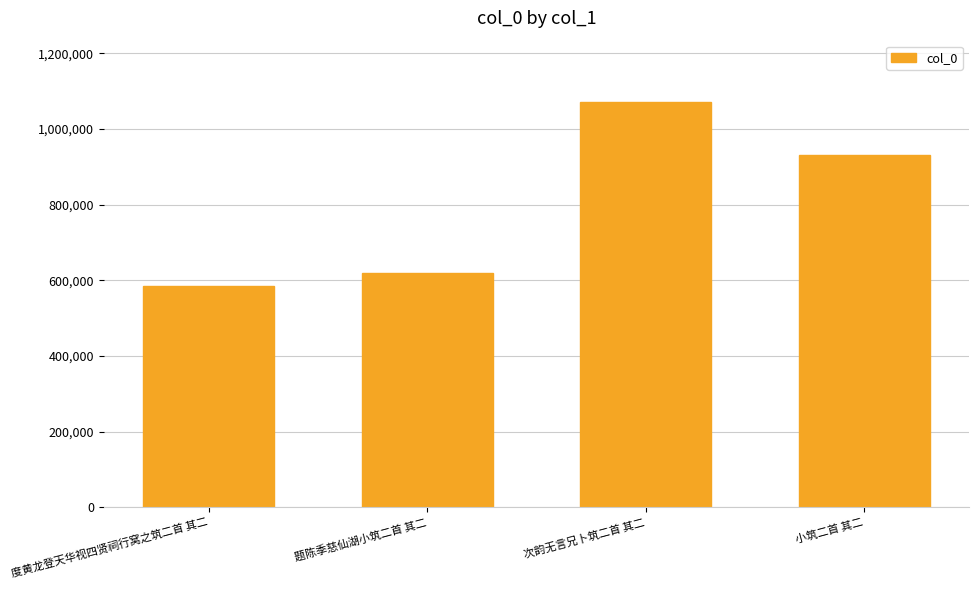

What is the average value?

801656